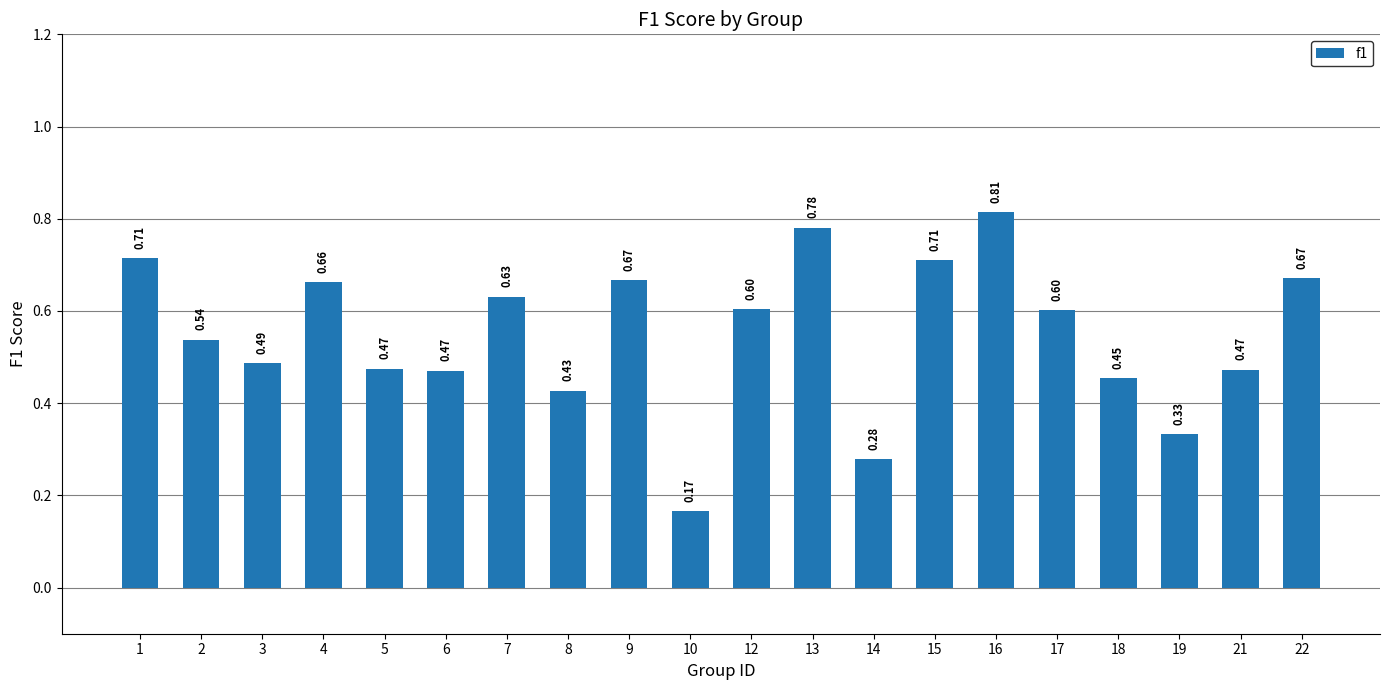

What is the difference between the maximum and minimum values?

0.6